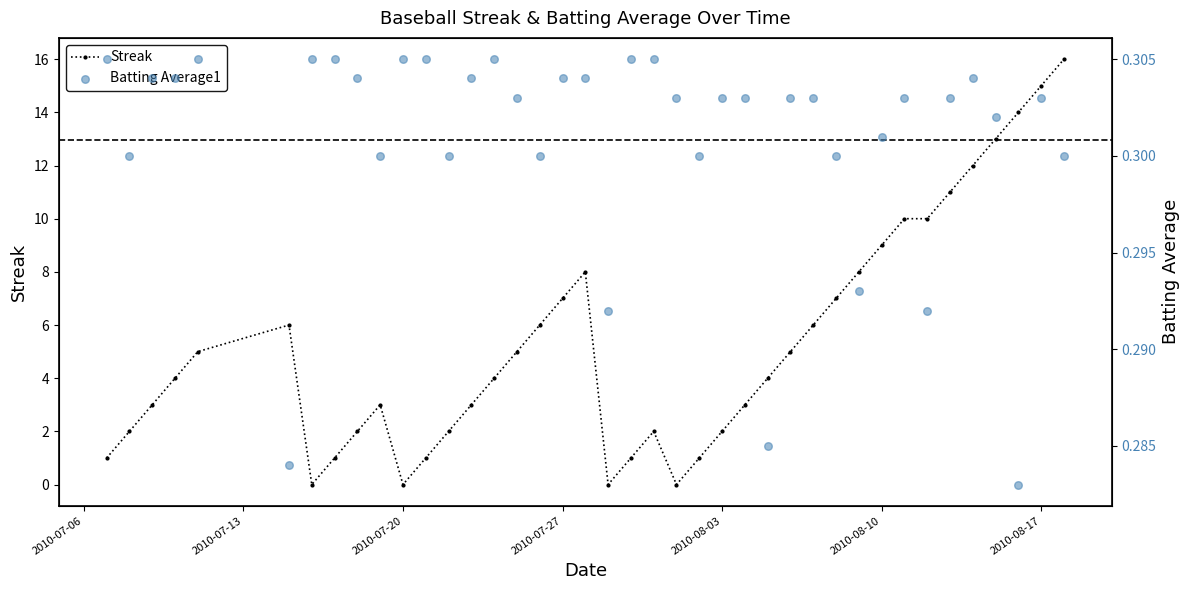

Which series has the widest spread of Y values?

Streak